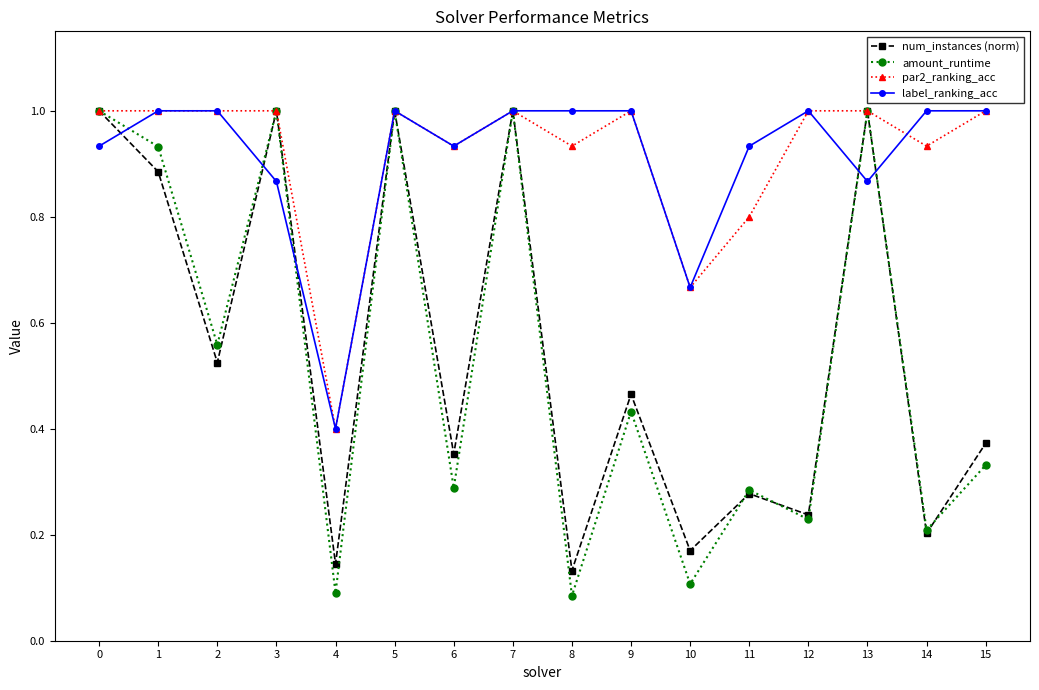

Is it true that num_instances (norm) equals 1.0 at 13?

True